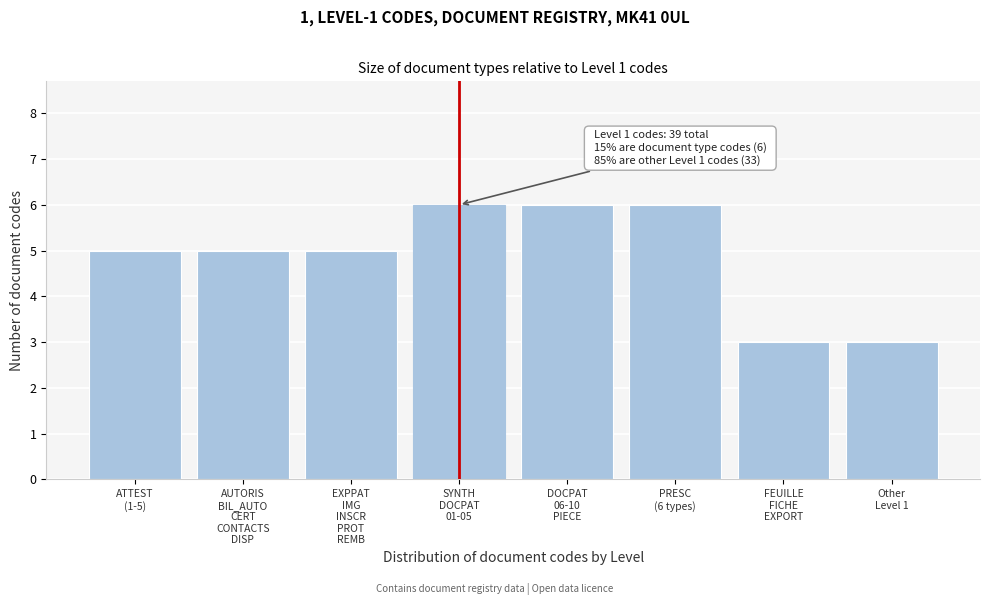

Reading right to left, extract all data points from this chart.

3	3	6	6	6	5	5	5